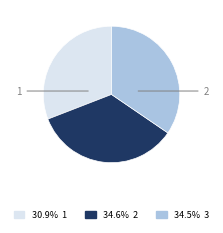

Does any single category account for the majority?

No